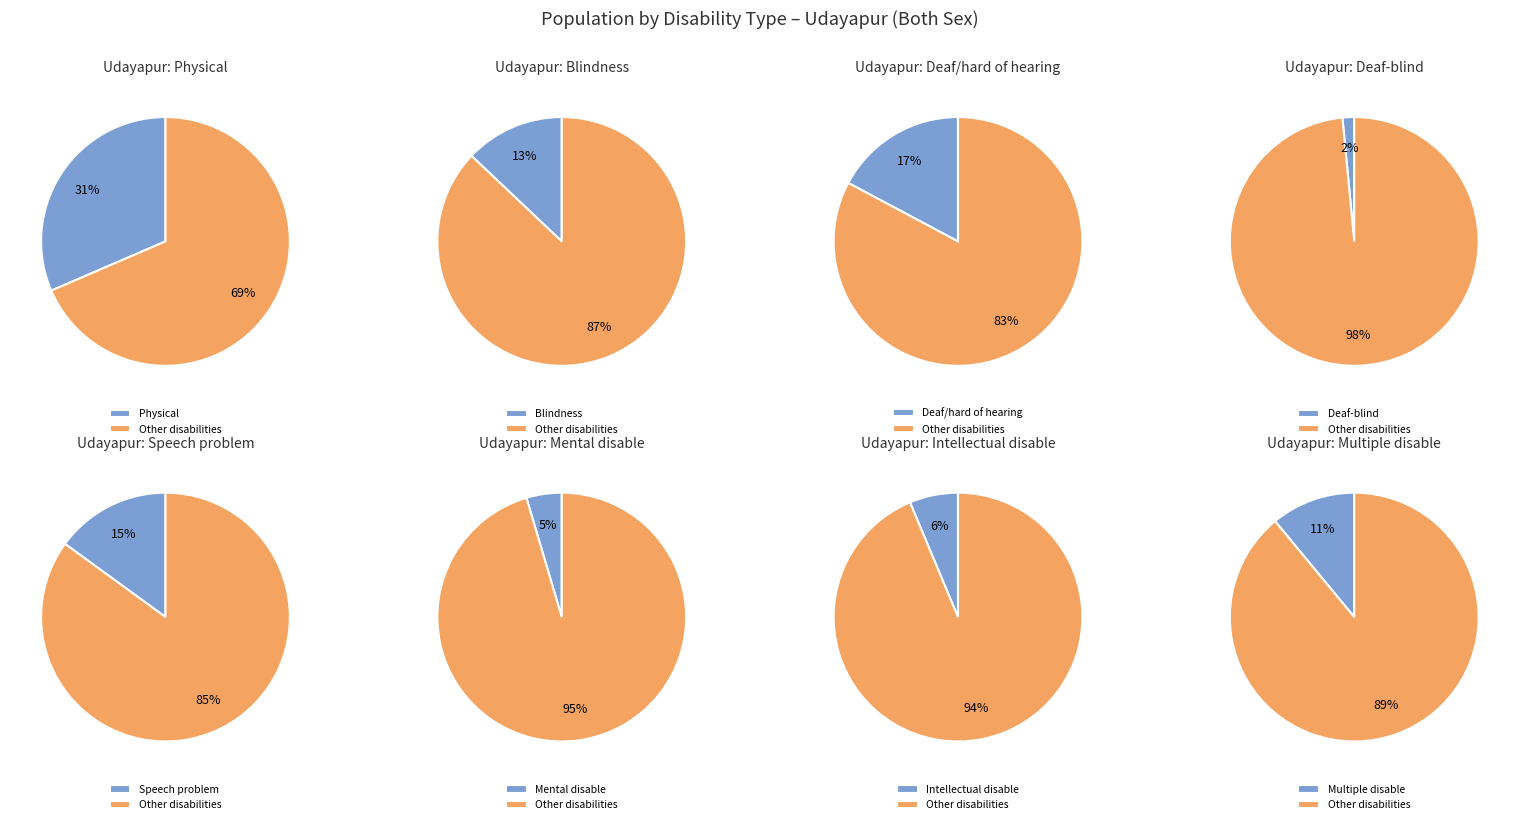

The Mental disable slice represents 5% of the pie. True or false?

True